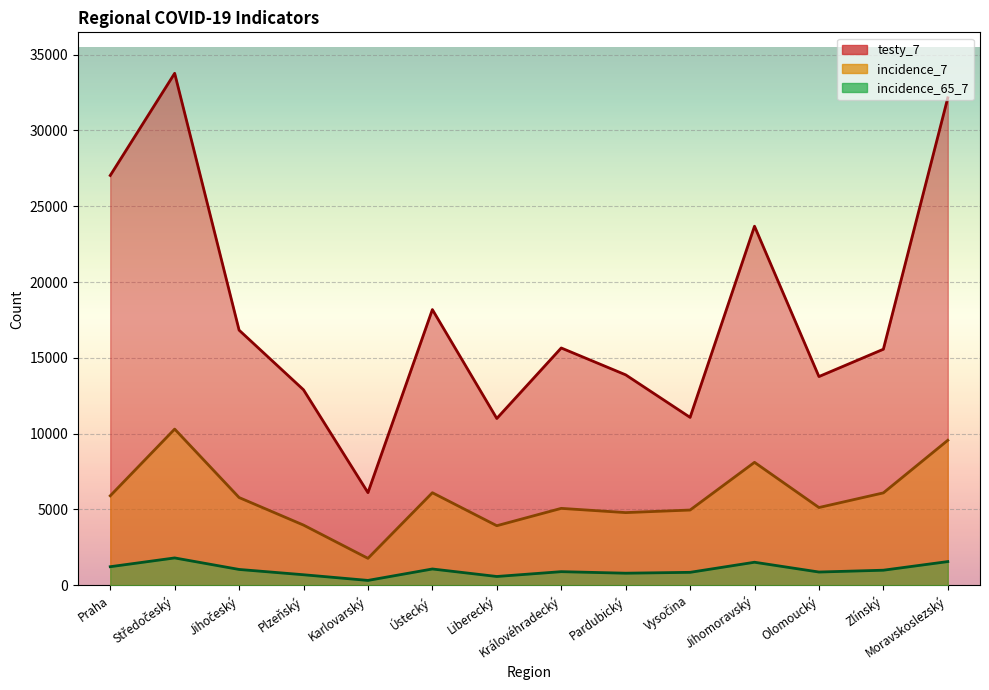

Reading left to right, what are all the values shown in this chart?

incidence_65_7: Praha=1226	Středočeský=1805	Jihočeský=1045	Plzeňský=696	Karlovarský=322	Ústecký=1076	Liberecký=581	Královéhradecký=899	Pardubický=798	Vysočina=855	Jihomoravský=1521	Olomoucký=875	Zlínský=995	Moravskoslezský=1564
incidence_7: Praha=5903	Středočeský=10303	Jihočeský=5788	Plzeňský=3971	Karlovarský=1778	Ústecký=6106	Liberecký=3930	Královéhradecký=5074	Pardubický=4795	Vysočina=4964	Jihomoravský=8110	Olomoucký=5130	Zlínský=6095	Moravskoslezský=9564
testy_7: Praha=27031	Středočeský=33770	Jihočeský=16829	Plzeňský=12894	Karlovarský=6111	Ústecký=18186	Liberecký=11003	Královéhradecký=15653	Pardubický=13882	Vysočina=11075	Jihomoravský=23685	Olomoucký=13767	Zlínský=15570	Moravskoslezský=32151